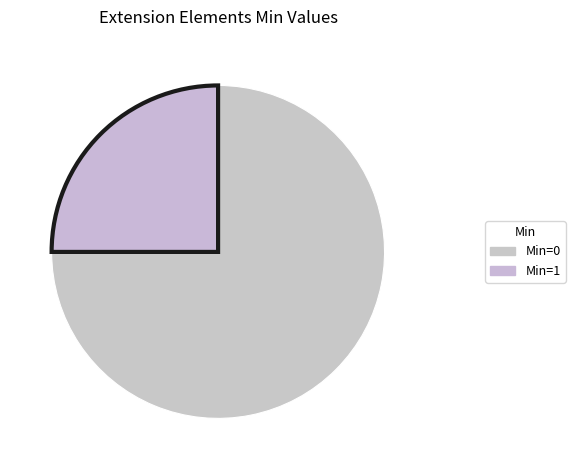

Which category has the biggest portion of the pie?

Min=0